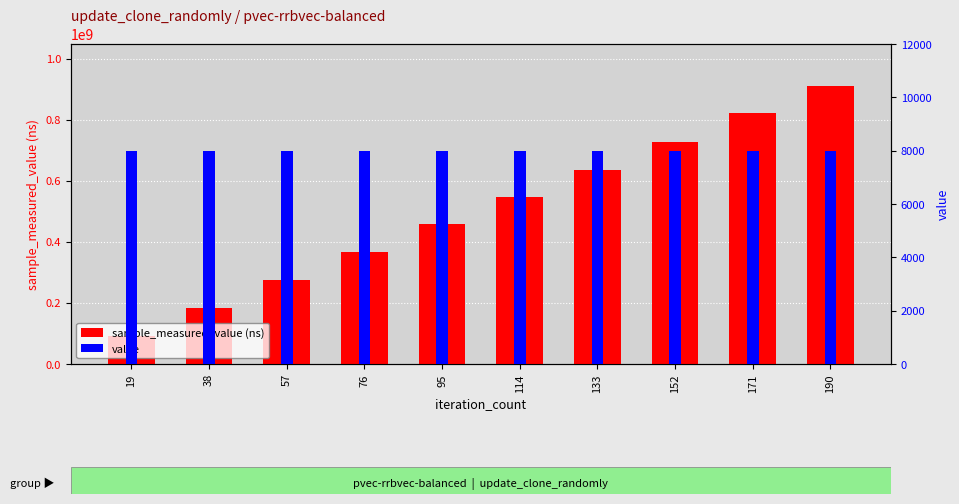

Are the bars grouped side by side (vs. stacked)?

Yes